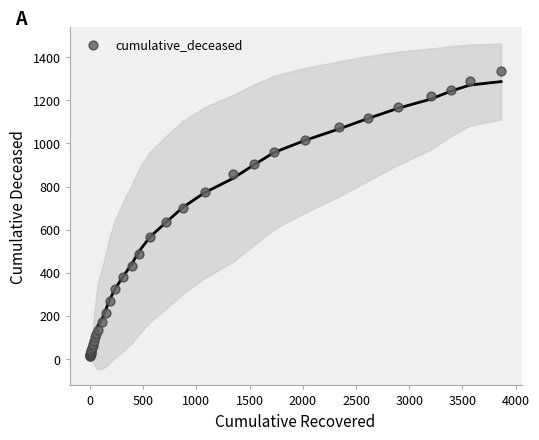

What Y value in the scatter plot is closest to 676?

699